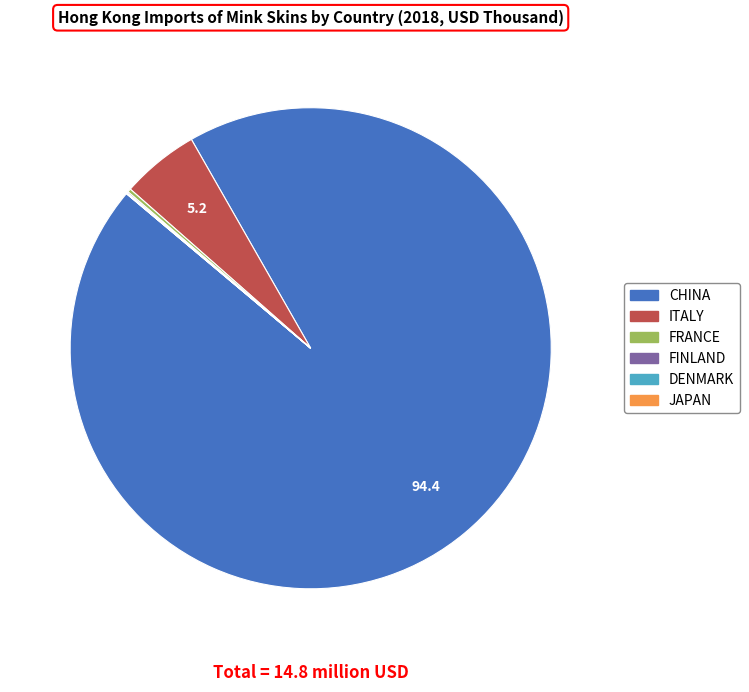

Is there a majority slice in this chart?

Yes